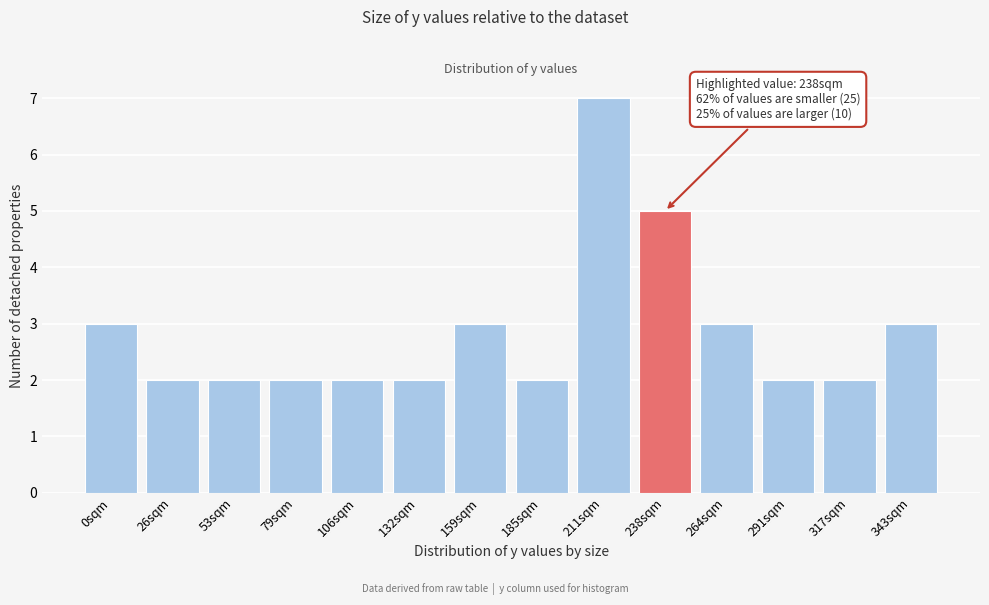

Reading left to right, what are all the values shown in this chart?

0sqm=3	26sqm=2	53sqm=2	79sqm=2	106sqm=2	132sqm=2	159sqm=3	185sqm=2	211sqm=7	238sqm=5	264sqm=3	291sqm=2	317sqm=2	343sqm=3